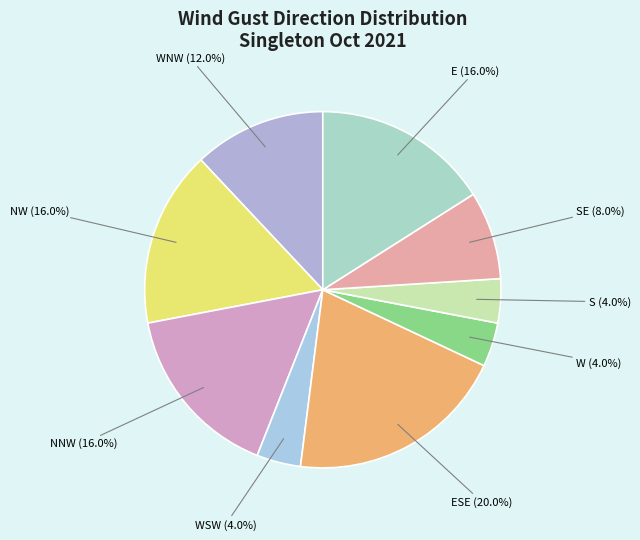

What percentage is the NNW slice, to the nearest percent?

16%